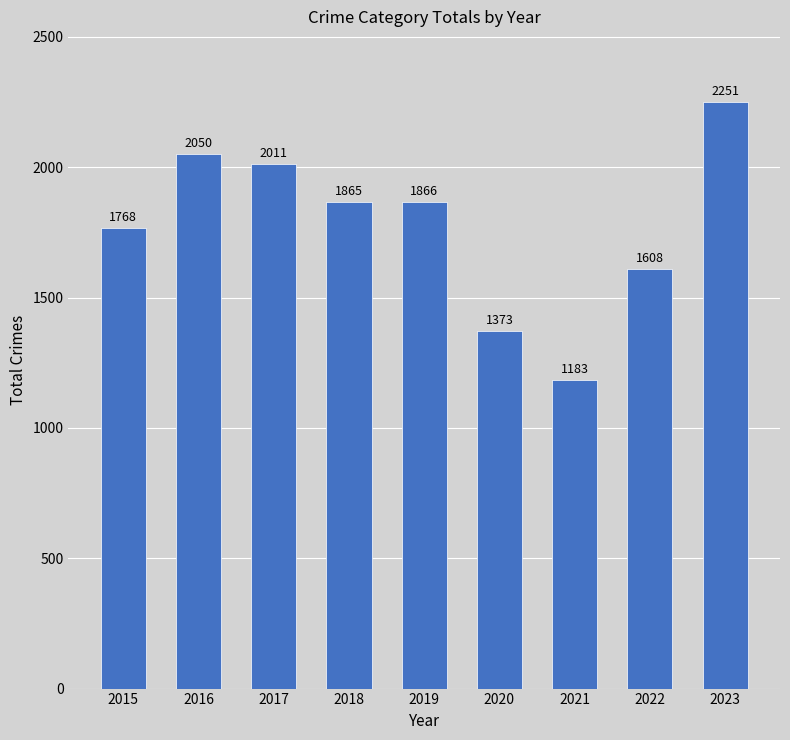

How many distinct data groups are displayed?

1